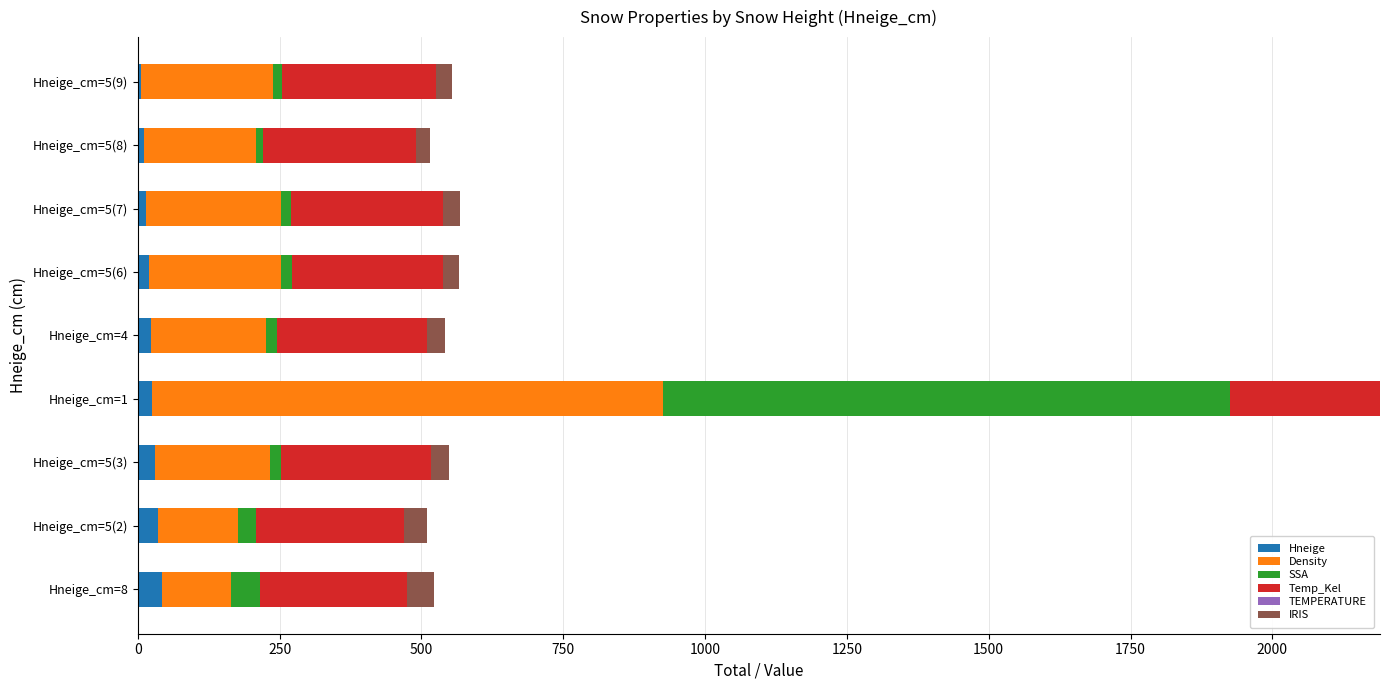

How many categories are shown in the chart?

9